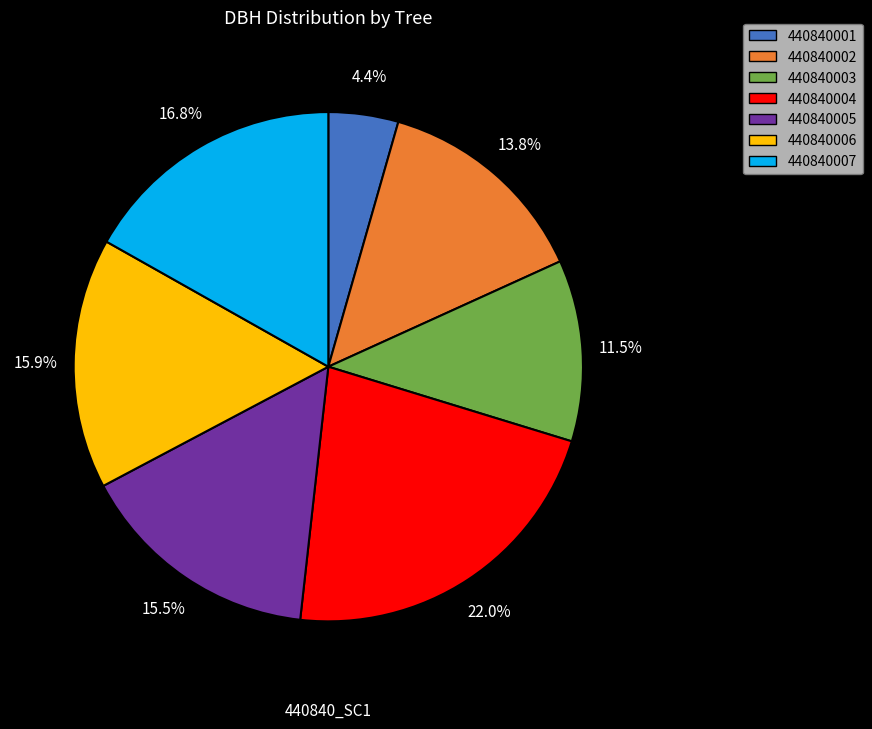

To the nearest percent, what percentage of the pie is 440840002?

14%